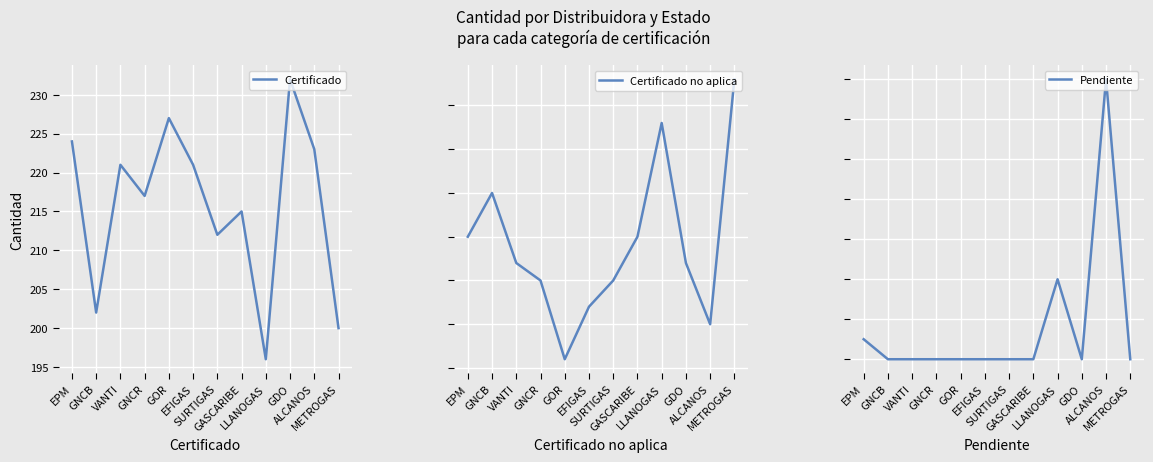

Which series has the largest total across all categories?

Certificado